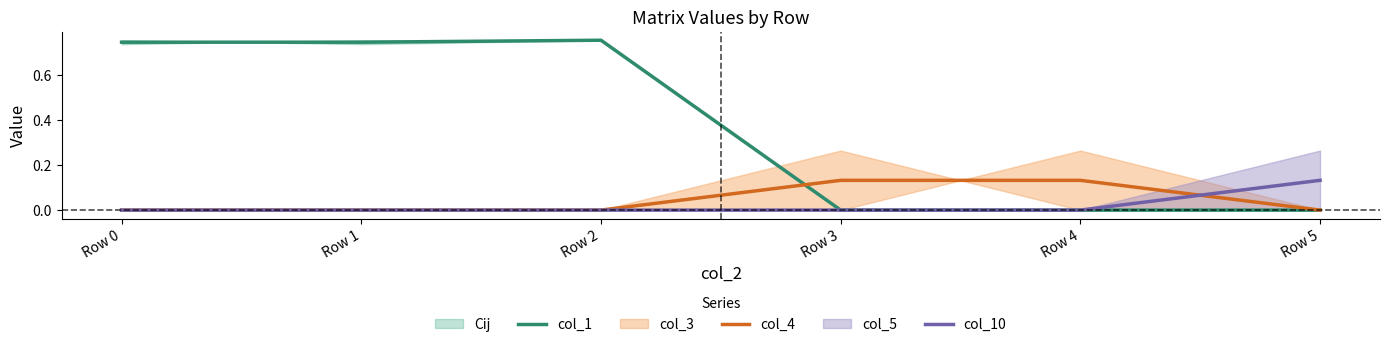

What is the difference between the second highest and second lowest values in the col_1 series?

0.7